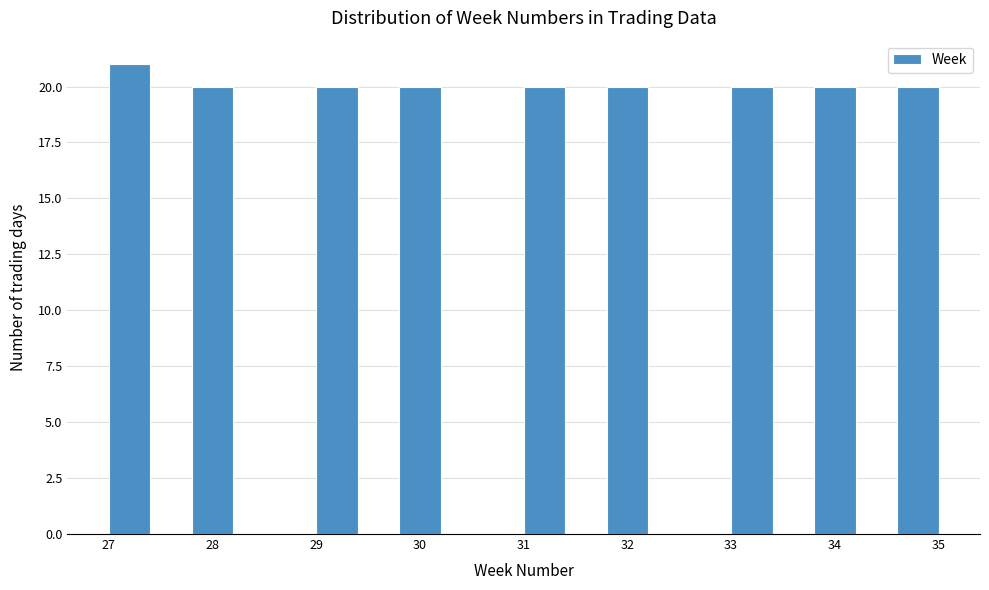

Reading left to right, transcribe this chart: for each bar, give the range it covers on the x-axis and its height. The values are not printed on the chart, so give them approximately, as read against the axis.

27.0 to 27.4: 21
27.4 to 27.8: 0
27.8 to 28.2: 20
28.2 to 28.6: 0
28.6 to 29.0: 0
29.0 to 29.4: 20
29.4 to 29.8: 0
29.8 to 30.2: 20
30.2 to 30.6: 0
30.6 to 31.0: 0
31.0 to 31.4: 20
31.4 to 31.8: 0
31.8 to 32.2: 20
32.2 to 32.6: 0
32.6 to 33.0: 0
33.0 to 33.4: 20
33.4 to 33.8: 0
33.8 to 34.2: 20
34.2 to 34.6: 0
34.6 to 35.0: 20